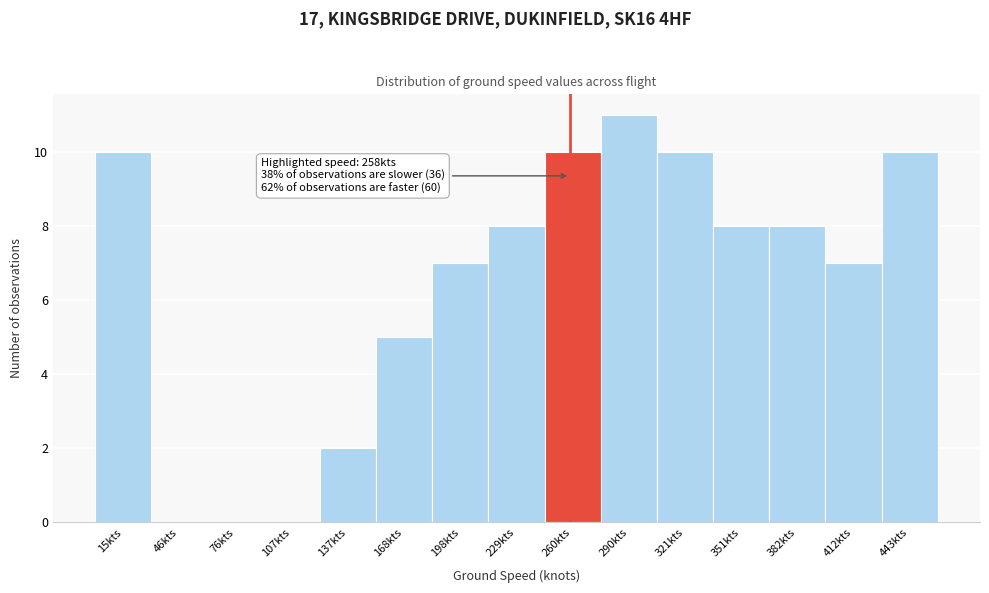

Which range on the x-axis has the tallest bar?

275 to 305